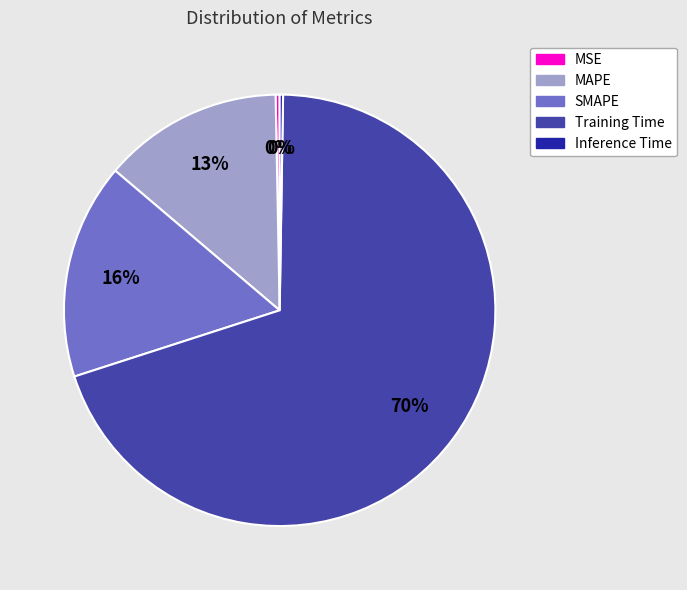

Is the sum of Training Time and MAPE greater than half?

Yes